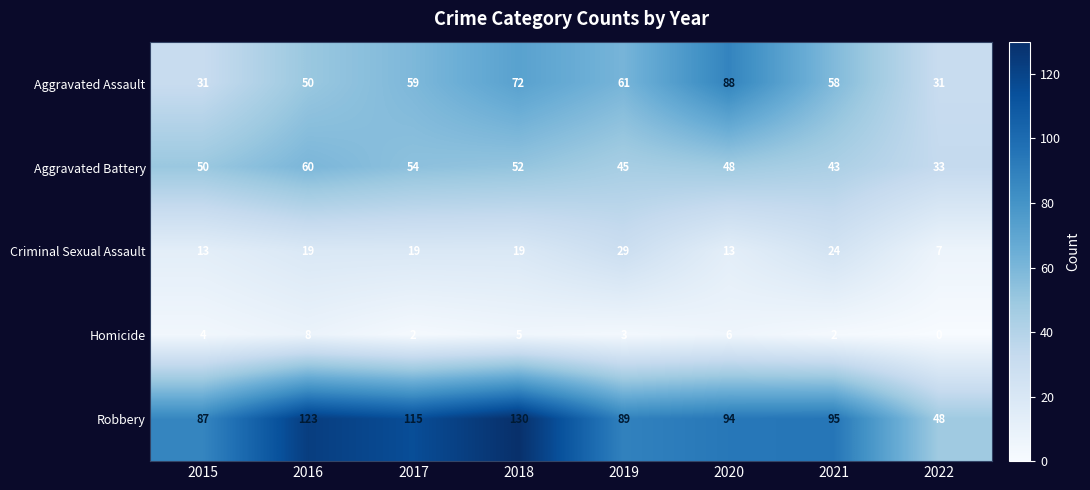

The Aggravated Battery series shows 49 at 2022. True or false?

False